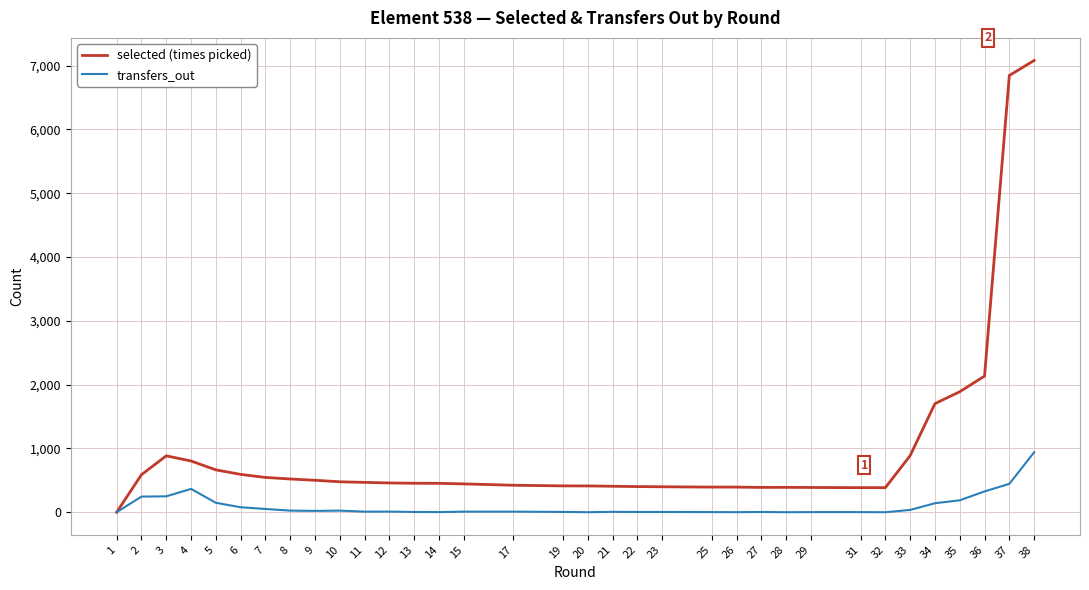

True or false: selected (times picked) and transfers_out intersect in this chart.

False